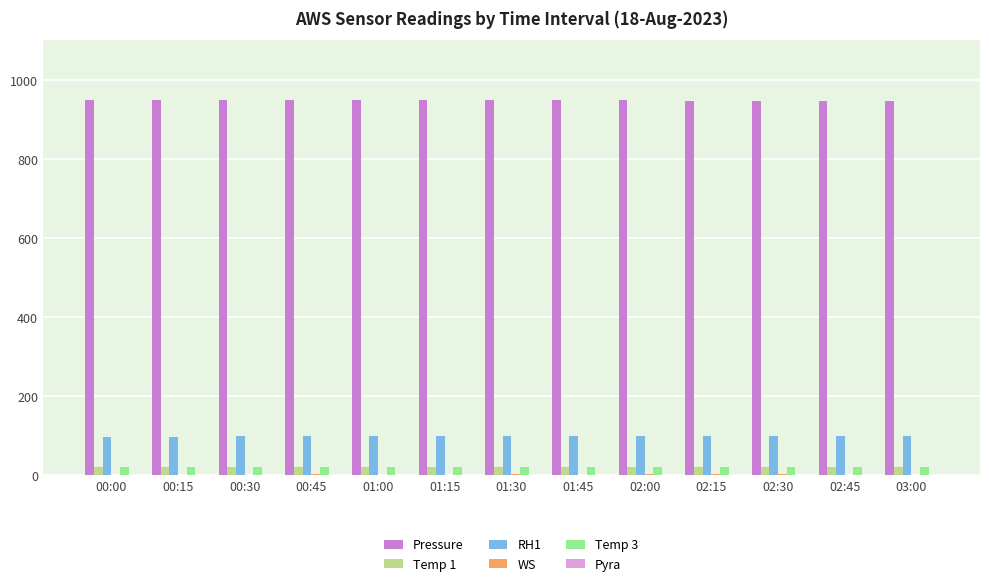

Are the bars horizontal?

No